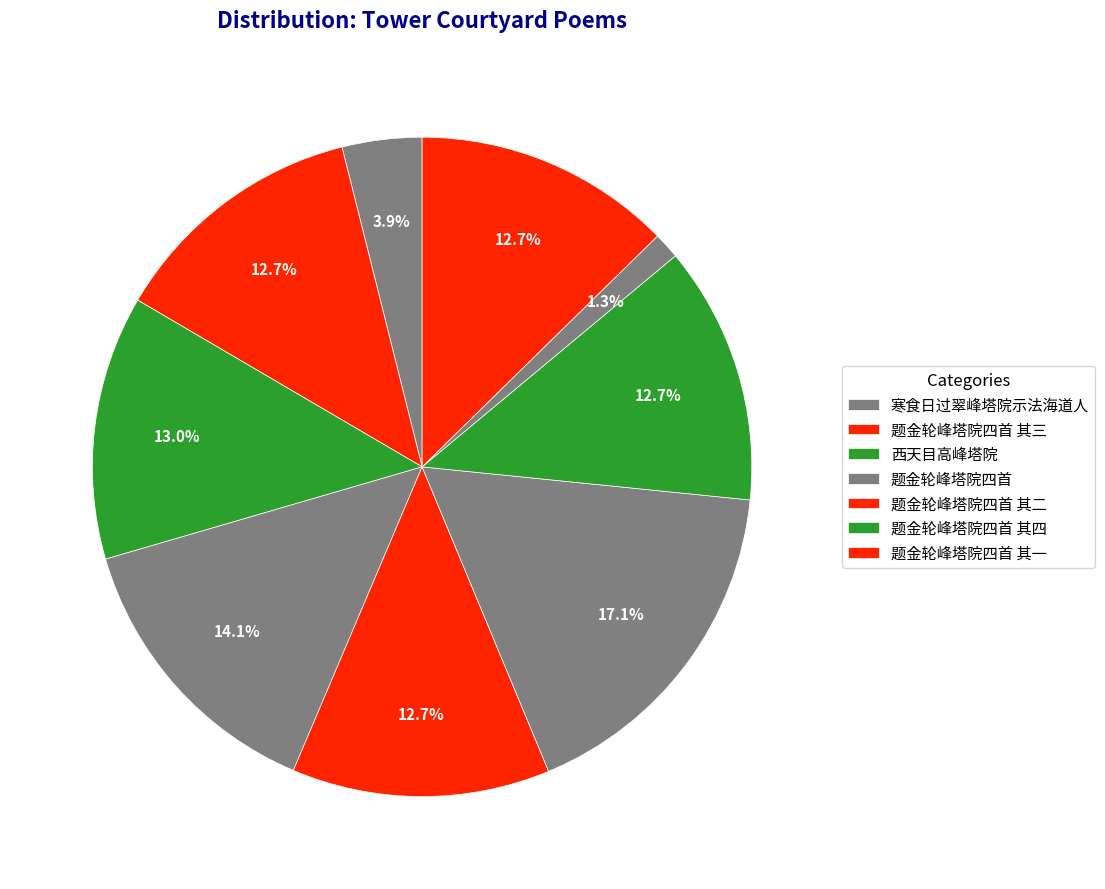

To the nearest percent, what is the difference between the largest and smallest slice percentages?

16%